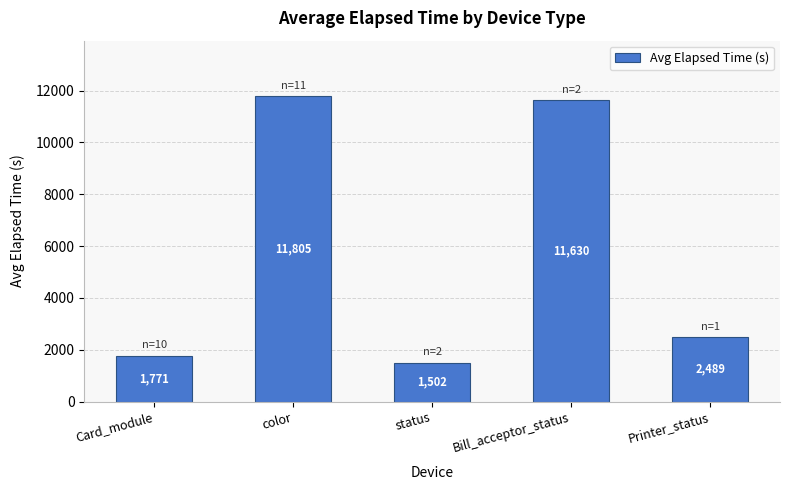

Reading right to left, transcribe all the data shown in this chart.

2489	11630	1502	11805	1771